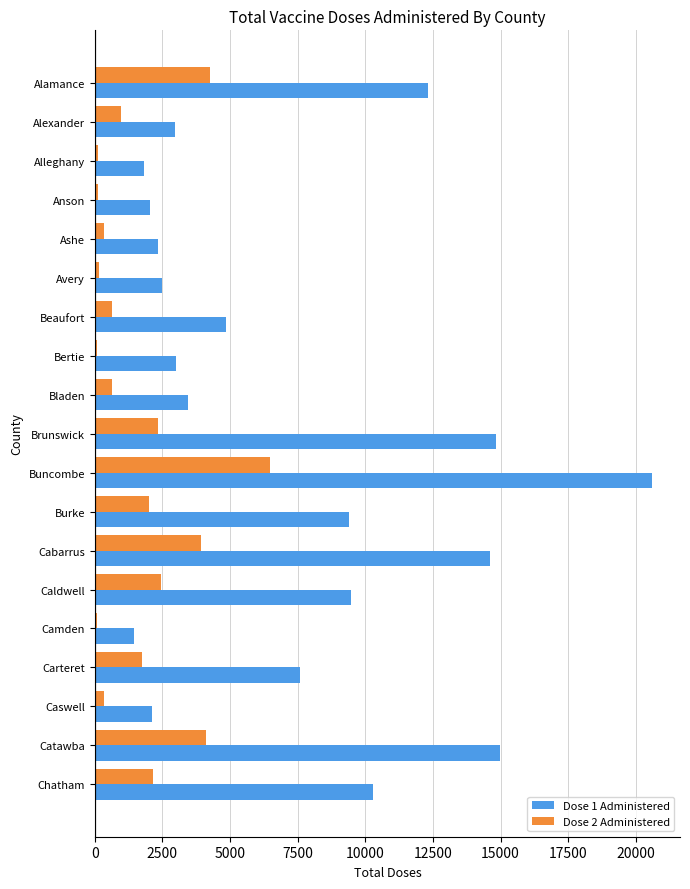

Rank the series by their average value, from lowest to highest.

Dose 2 Administered, Dose 1 Administered